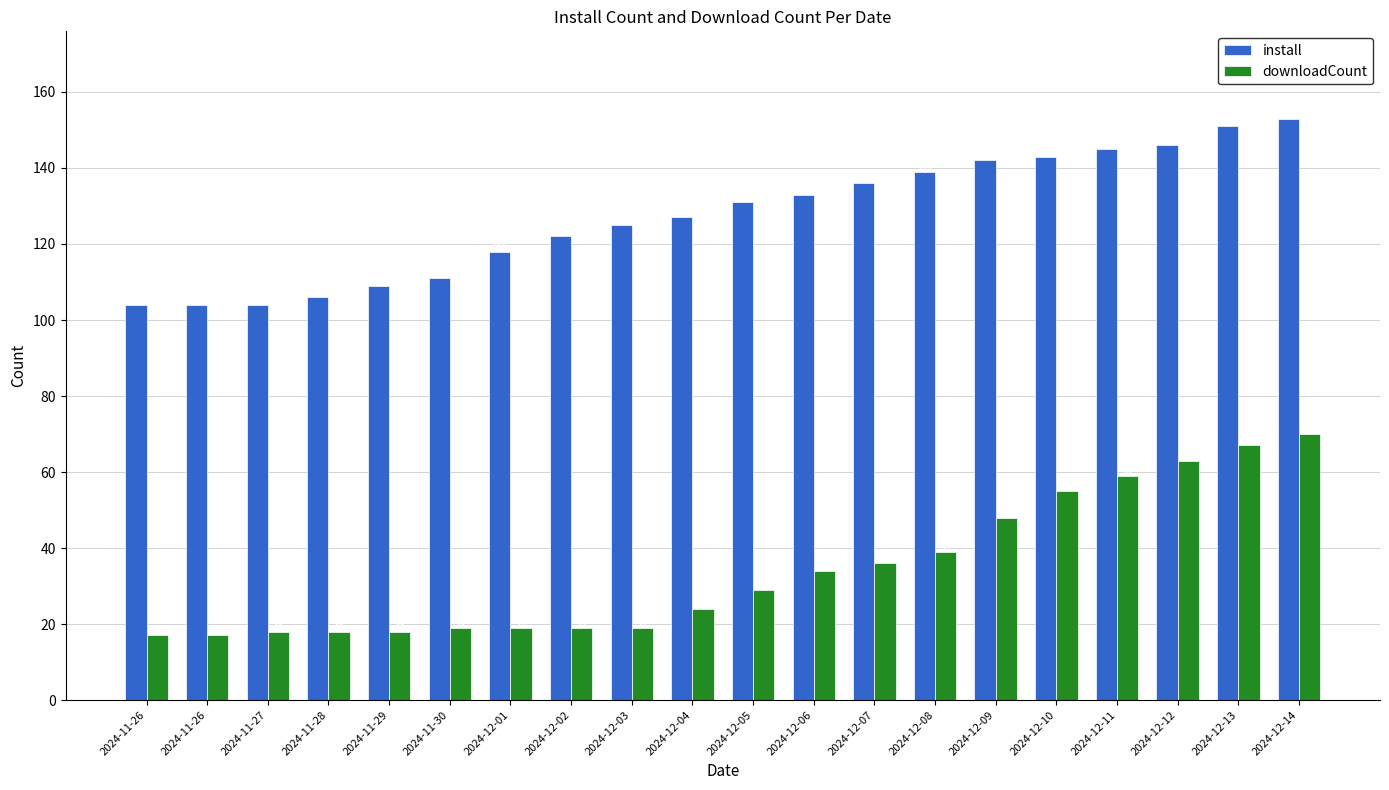

Does the chart contain any negative values?

No